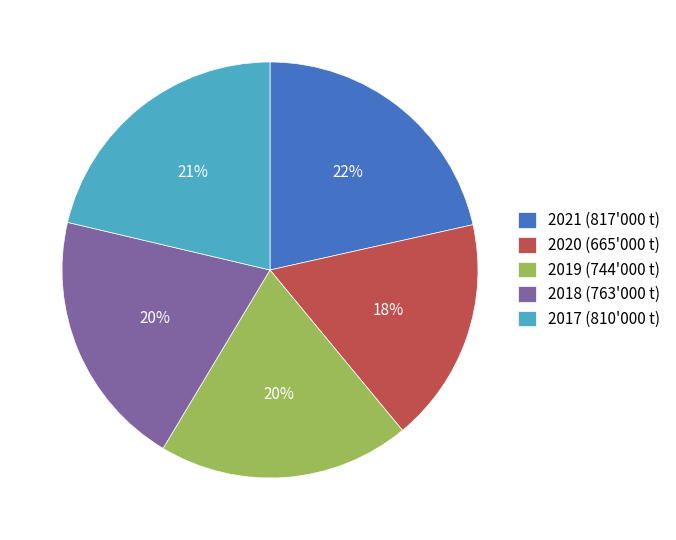

To the nearest percent, what is the difference between the largest and smallest slice percentages?

4%